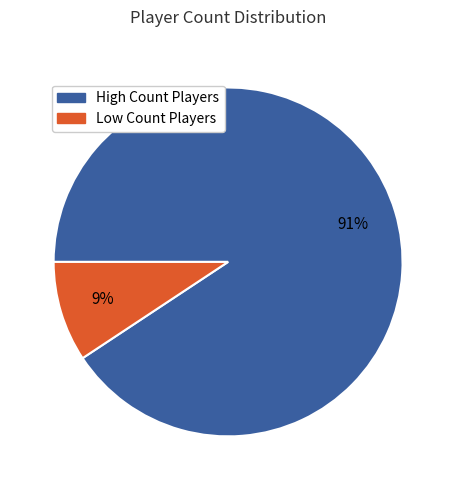

How many segments does this pie chart have?

2